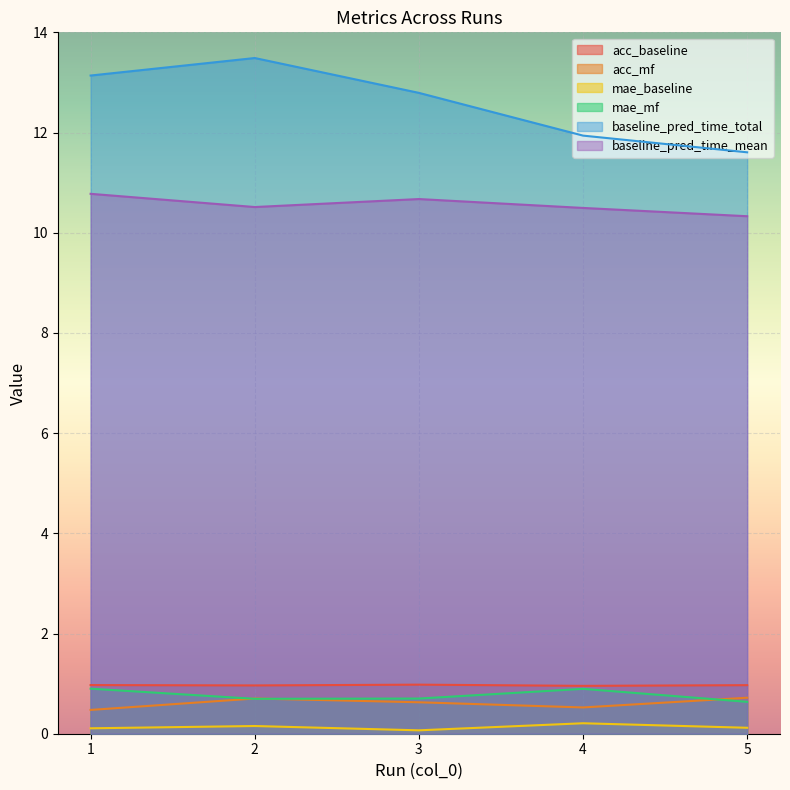

What is the sum of the mae_baseline values at 4 and 3?

0.3